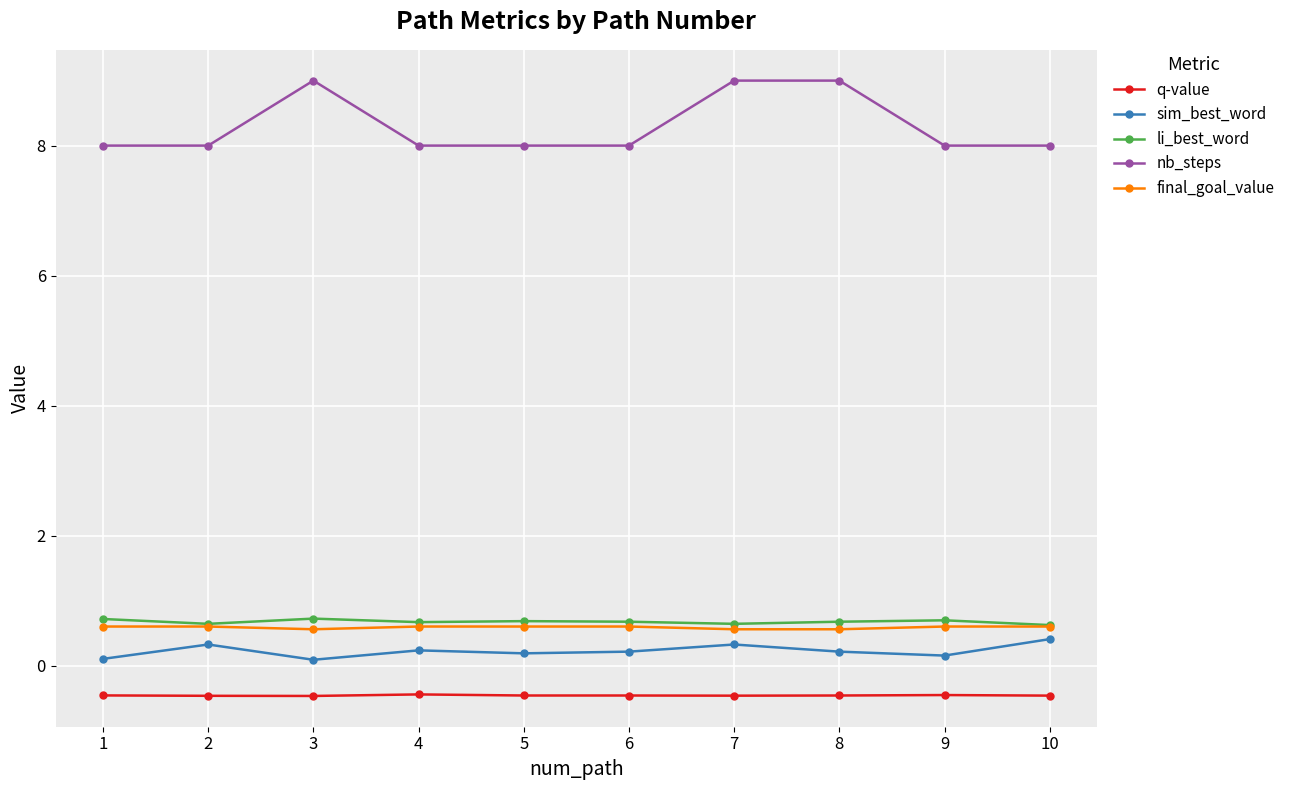

List the series in order of their peak value, lowest first.

q-value, sim_best_word, final_goal_value, li_best_word, nb_steps